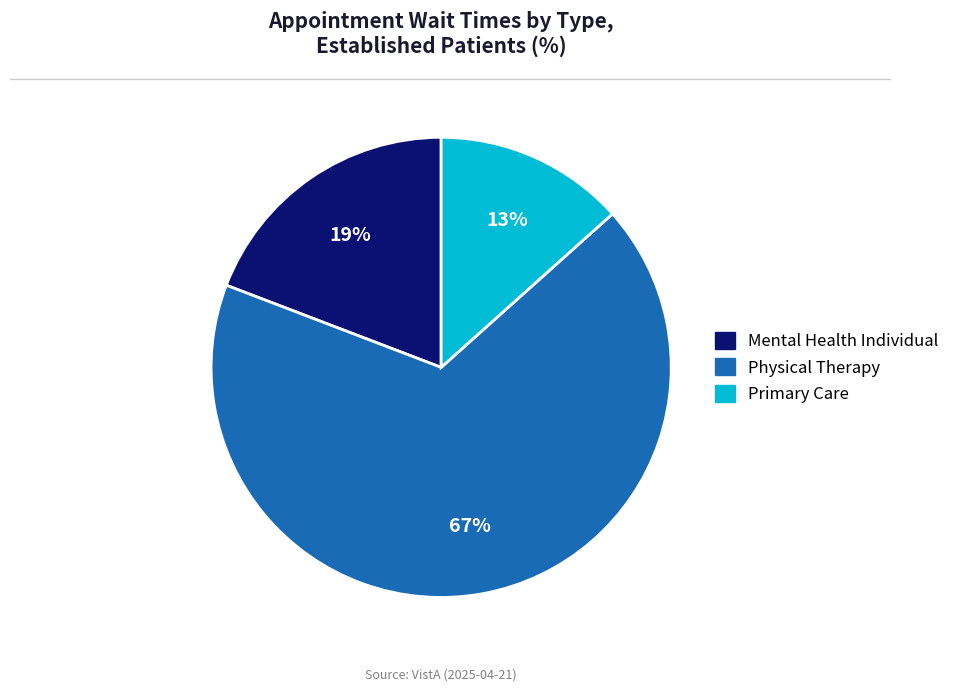

How many segments does this pie chart have?

3